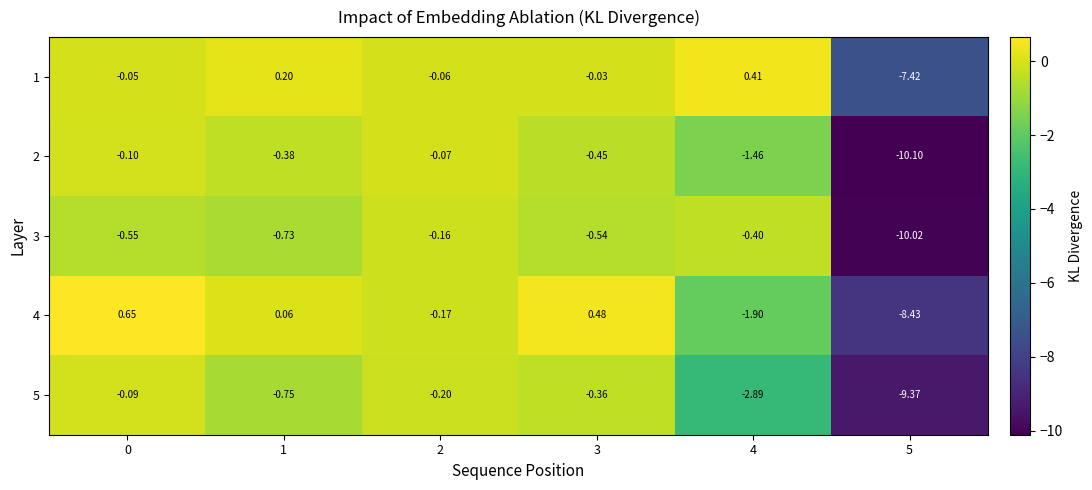

How many values in 4 are below zero?

3